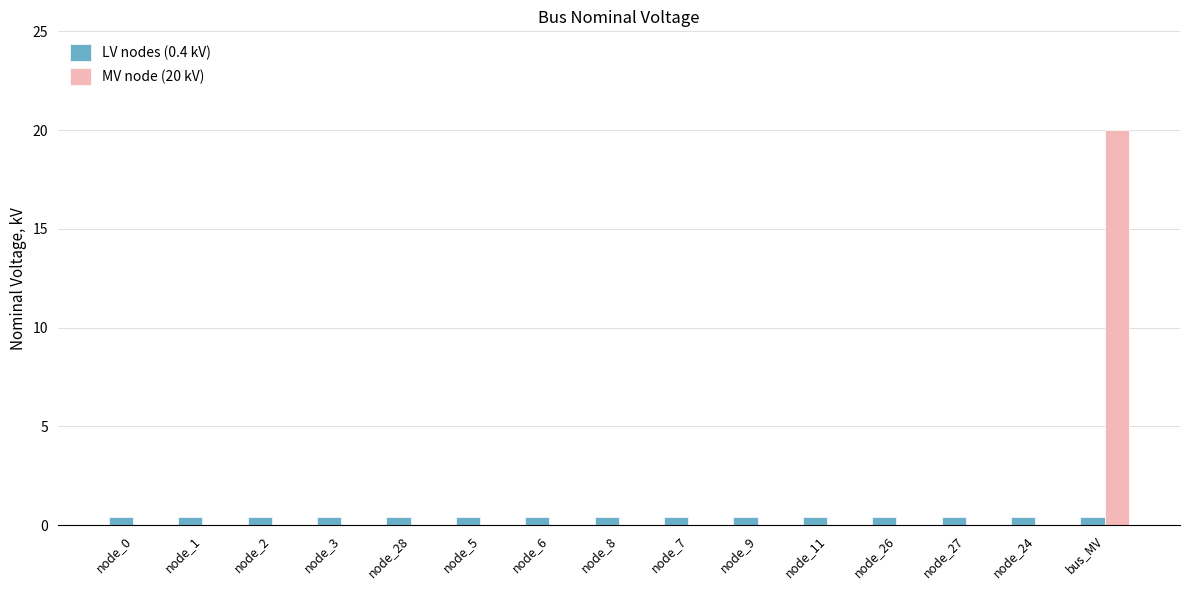

Which category has the highest value across all series?

bus_MV